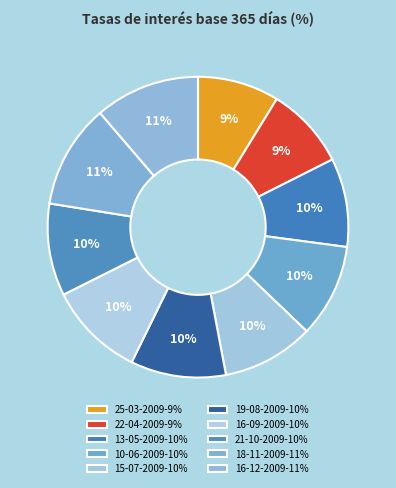

How many segments does this pie chart have?

10